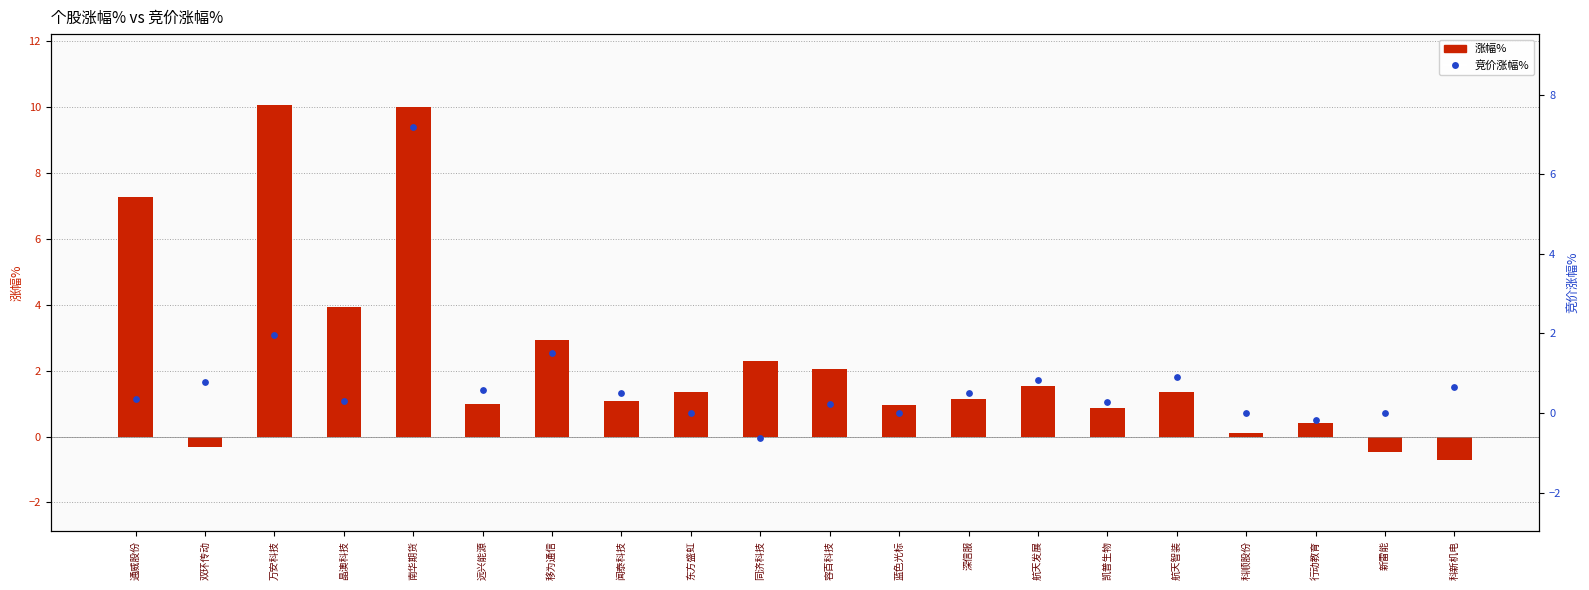

Which has a higher value, 移为通信 or 东方盛虹?

移为通信